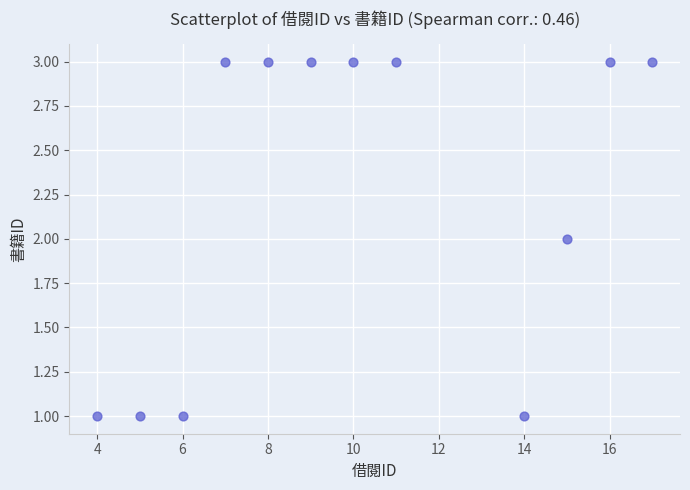

What is the range of X values (max minus min)?

13